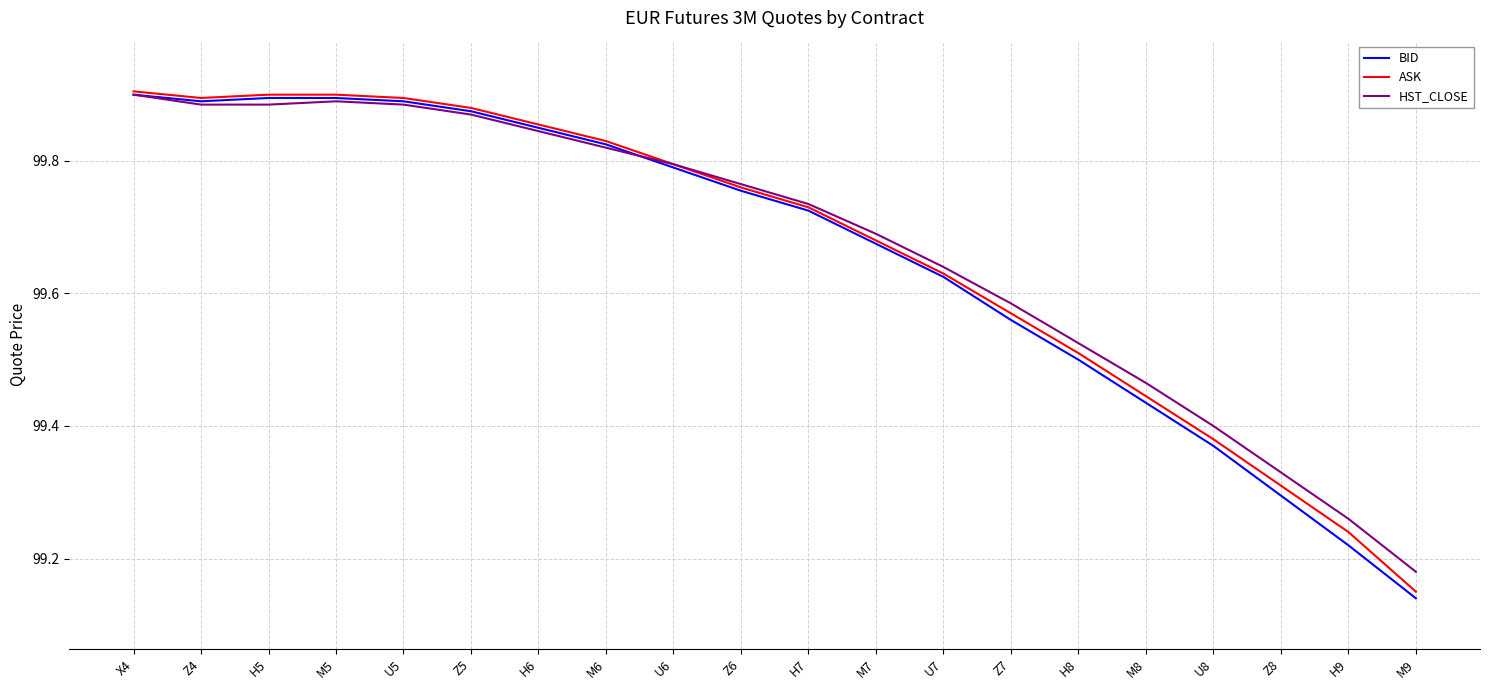

How many lines are shown in the chart?

3